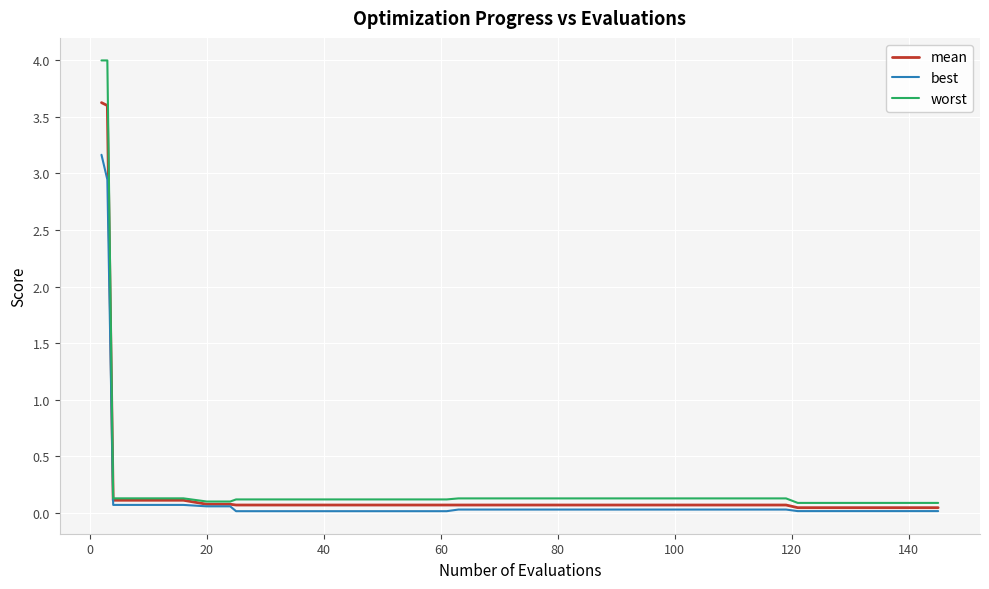

Which series has the widest spread of values?

worst